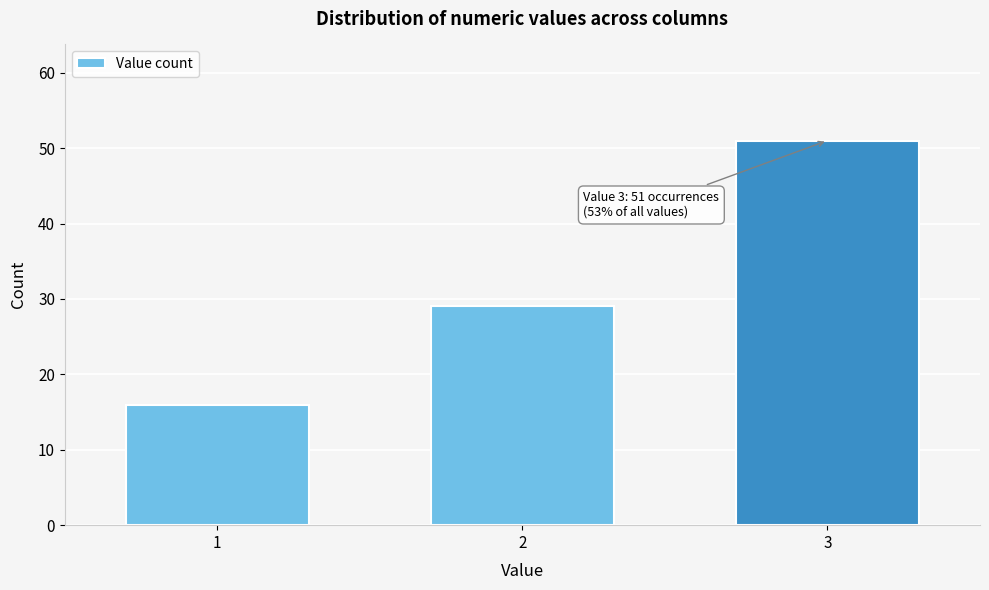

Reading right to left, extract all data points from this chart.

51	29	16